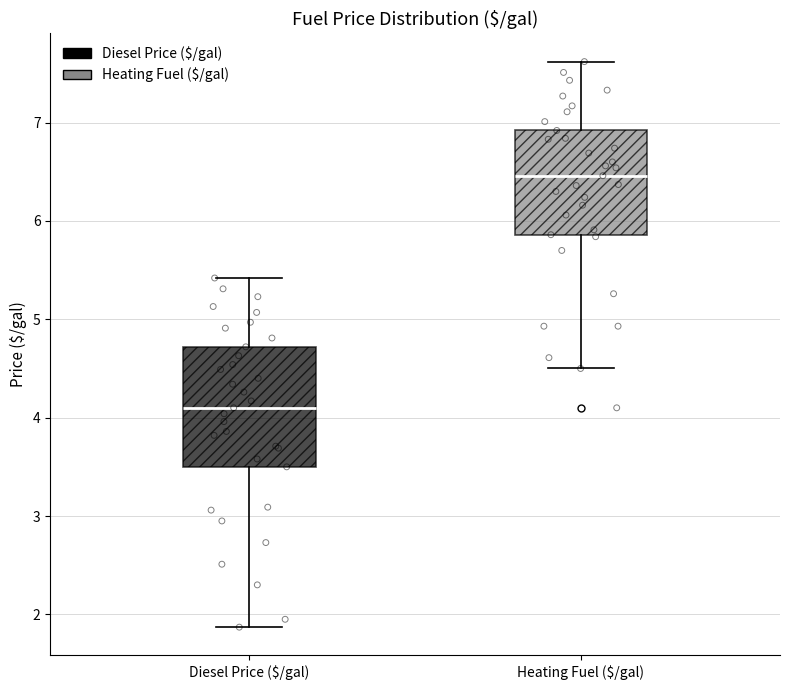

Reading left to right, read every box against the y-axis: the position of its median line, the range the box covers, and the ends of its whiskers. The values are not printed on the chart, so give them approximately, as read against the axis.

Diesel Price ($/gal): median 4.1, box 3.5 to 4.7, whiskers 1.9 to 5.4
Heating Fuel ($/gal): median 6.5, box 5.9 to 6.9, whiskers 4.5 to 7.6